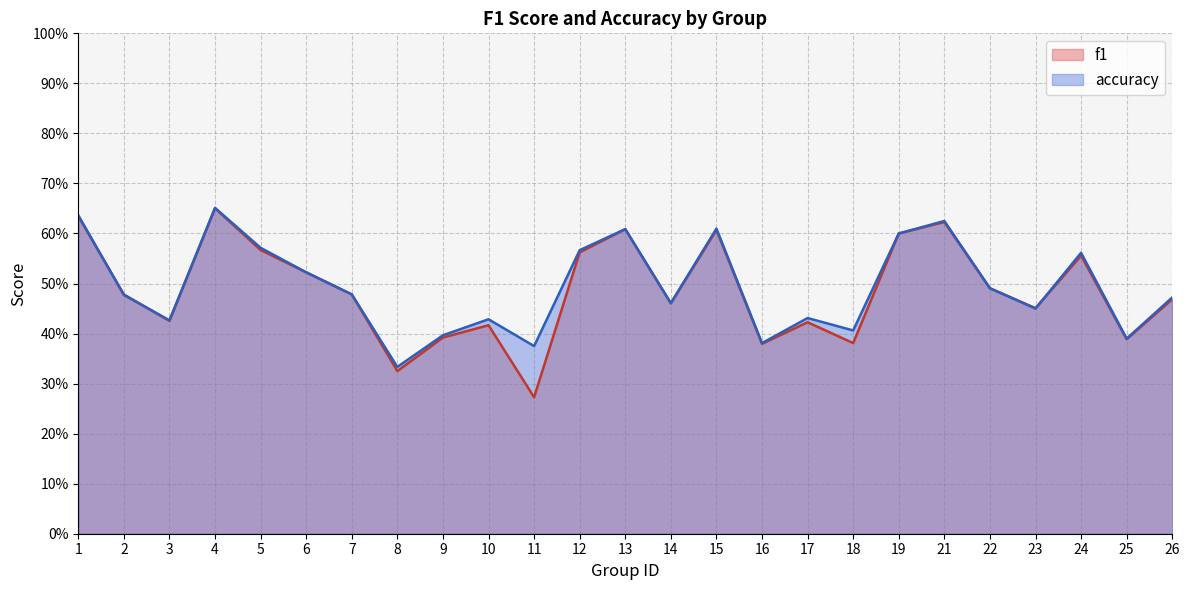

The value of accuracy at 25 is 0.4. True or false?

True